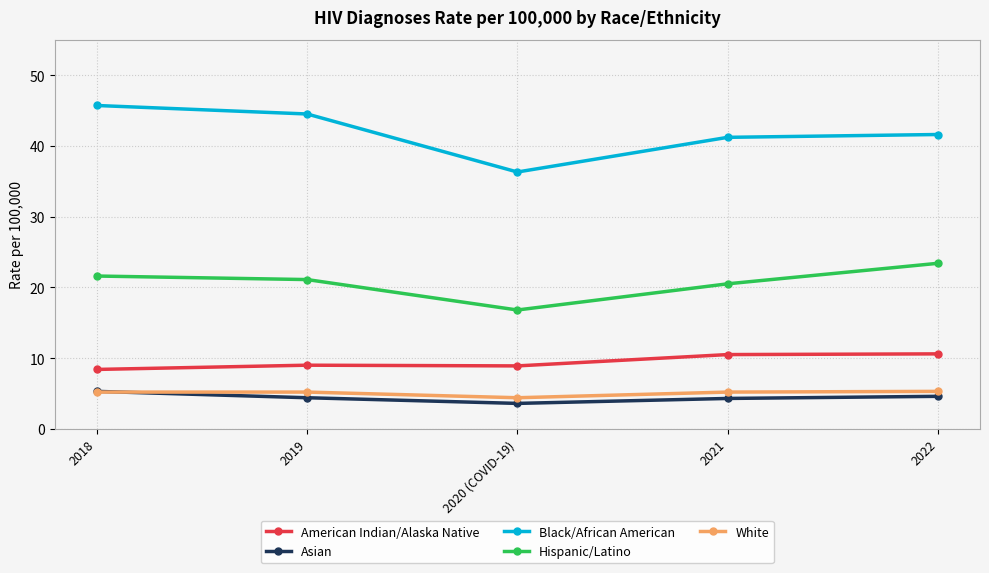

What is the approximate value of White at 2018?

5.2